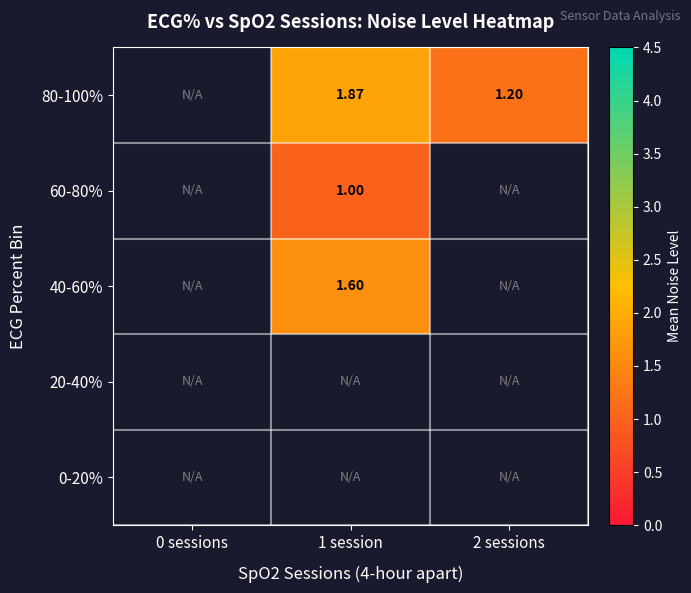

What is the greatest value displayed?

1.9